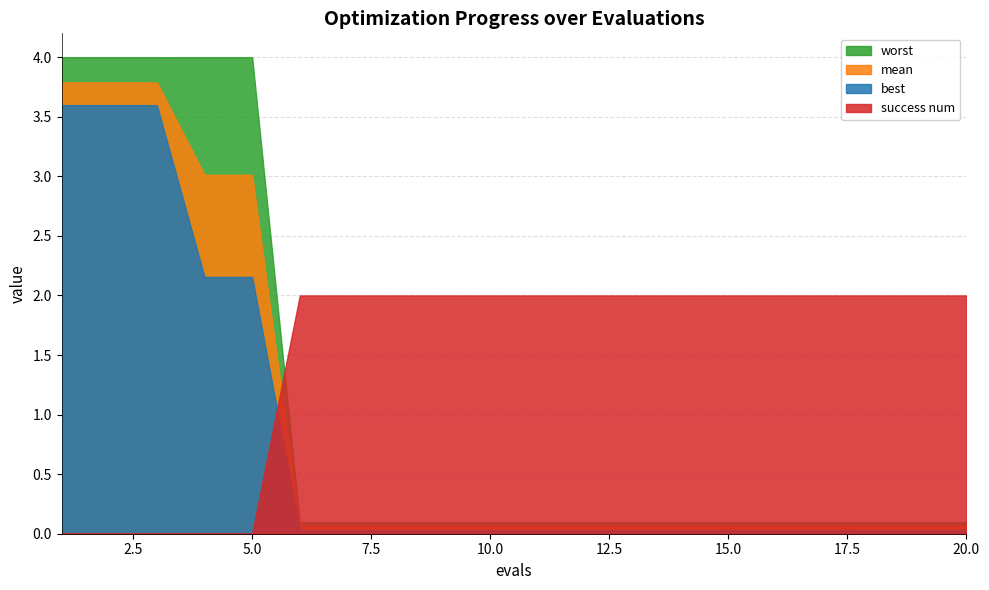

What is the highest value of the worst series?

4.0